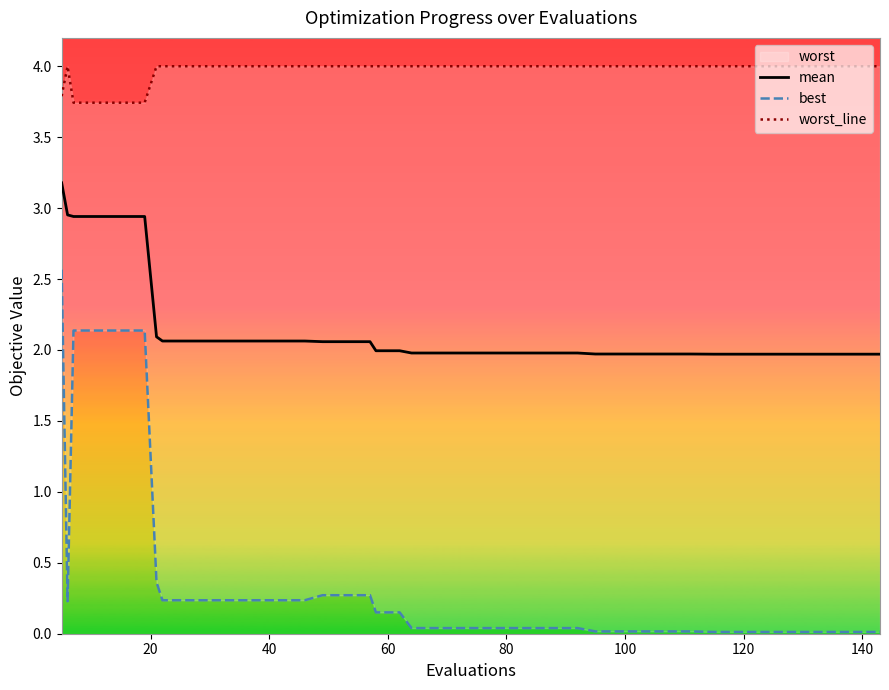

Is this an area chart (filled region under the line)?

No